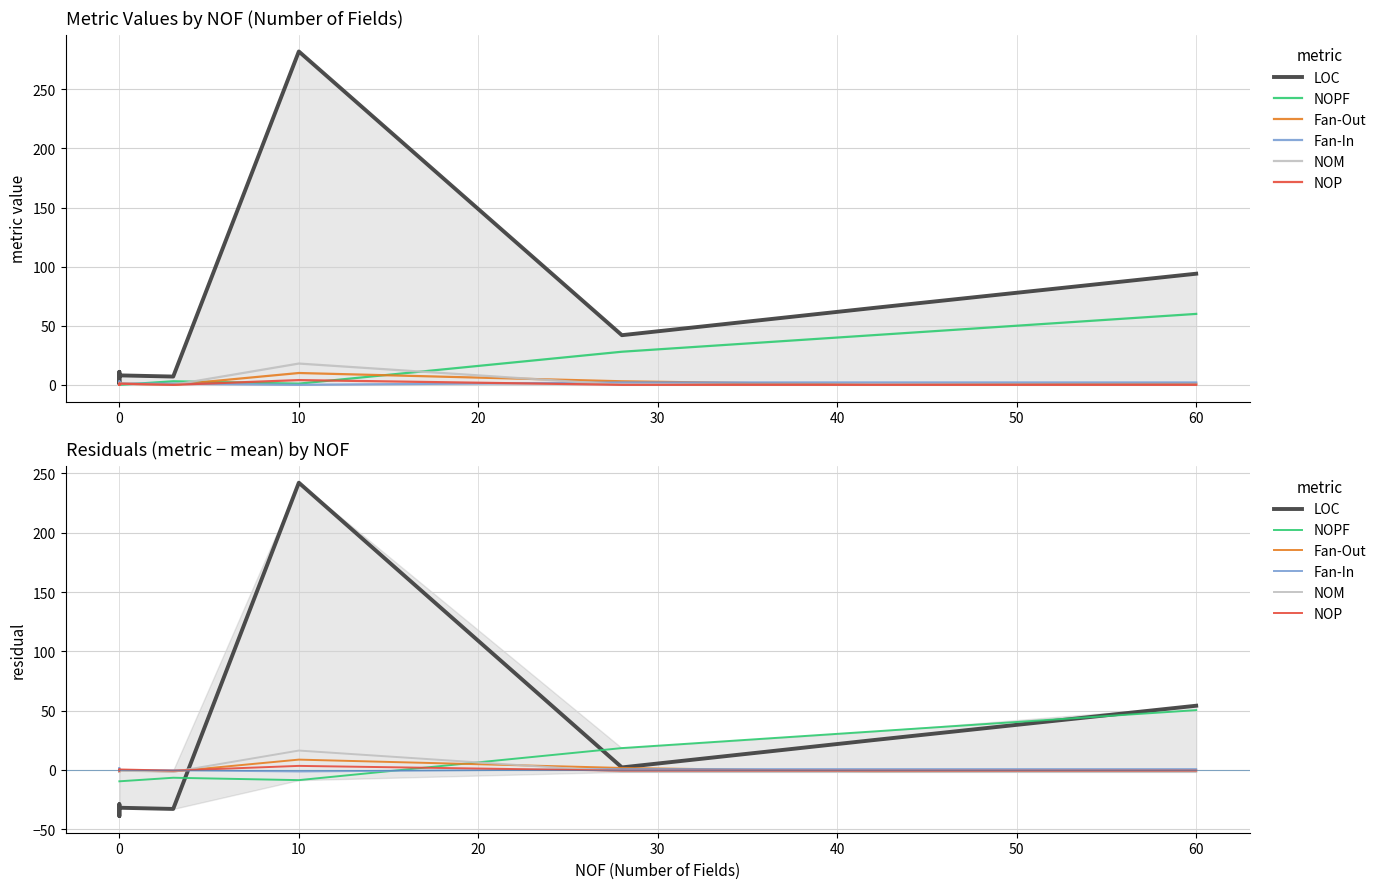

Which series has the largest range (max minus min)?

LOC